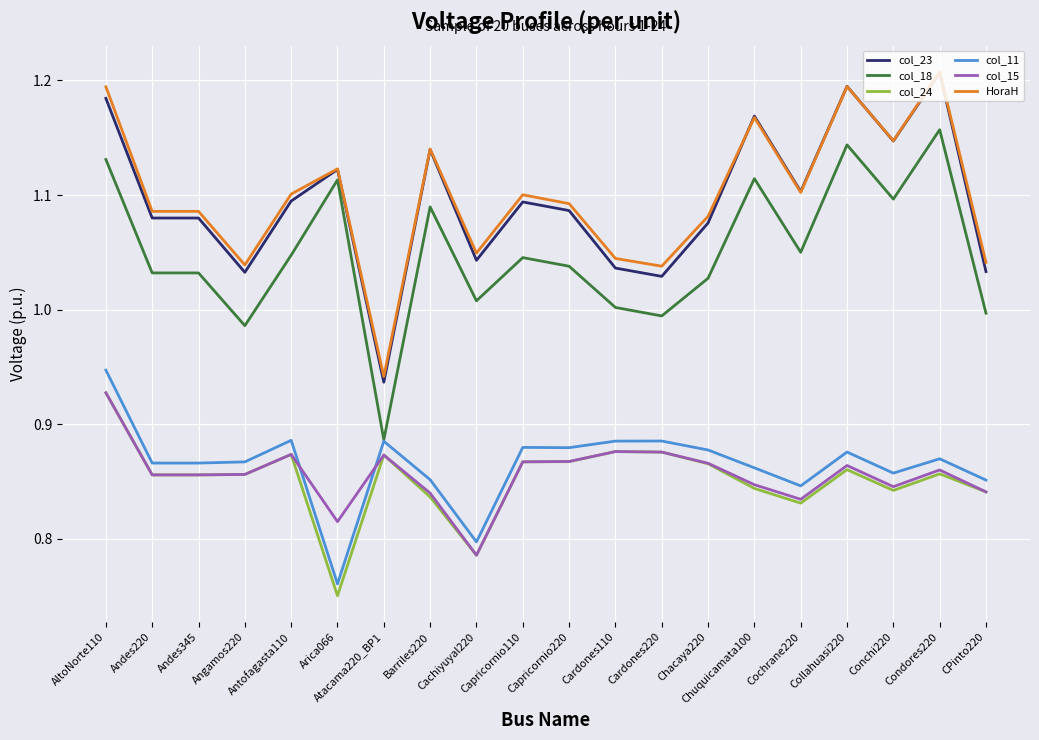

True or false: col_15 and col_23 cross at least once.

False